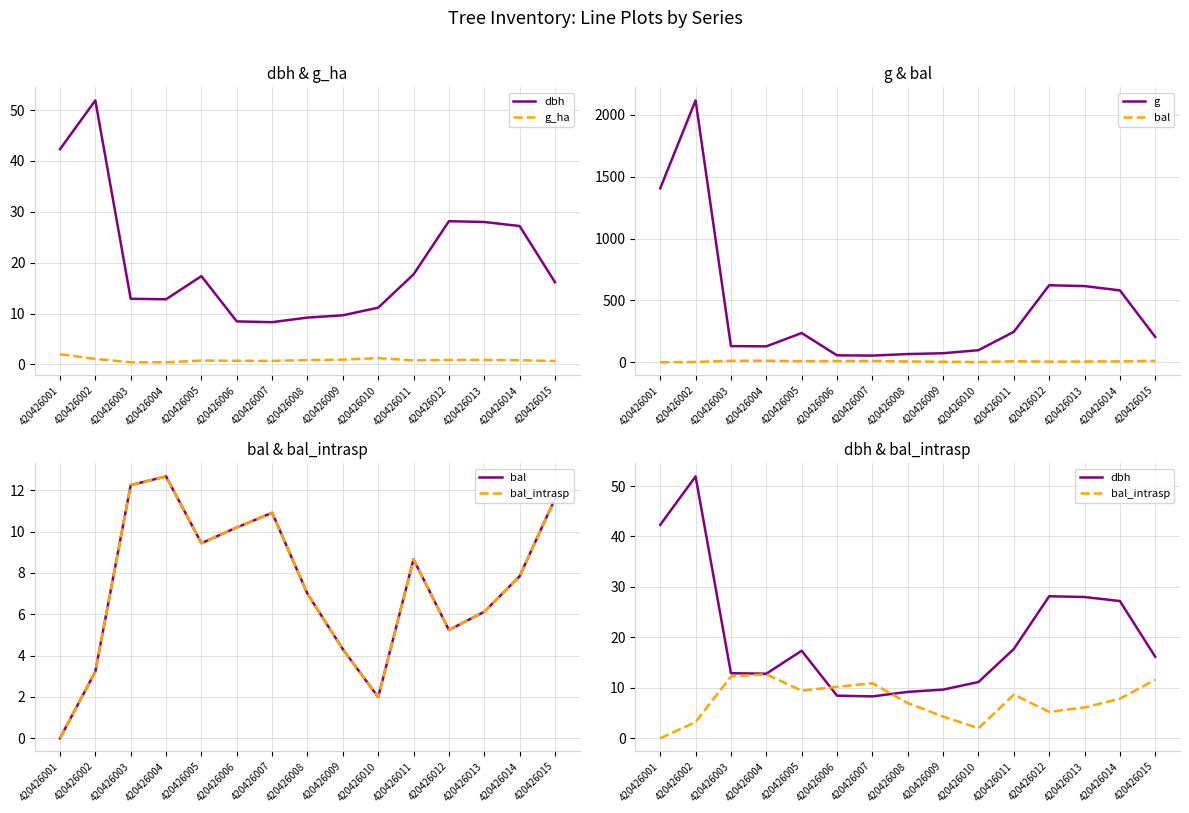

Where does the g series first go above 204?

420426001